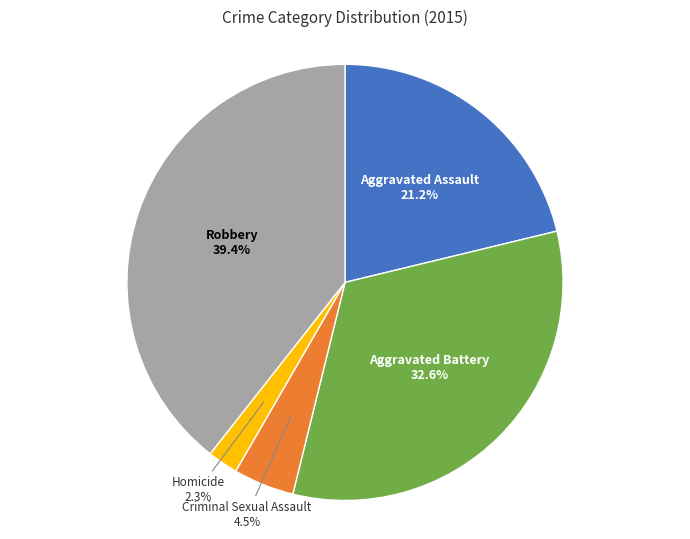

Does any single category account for the majority?

No